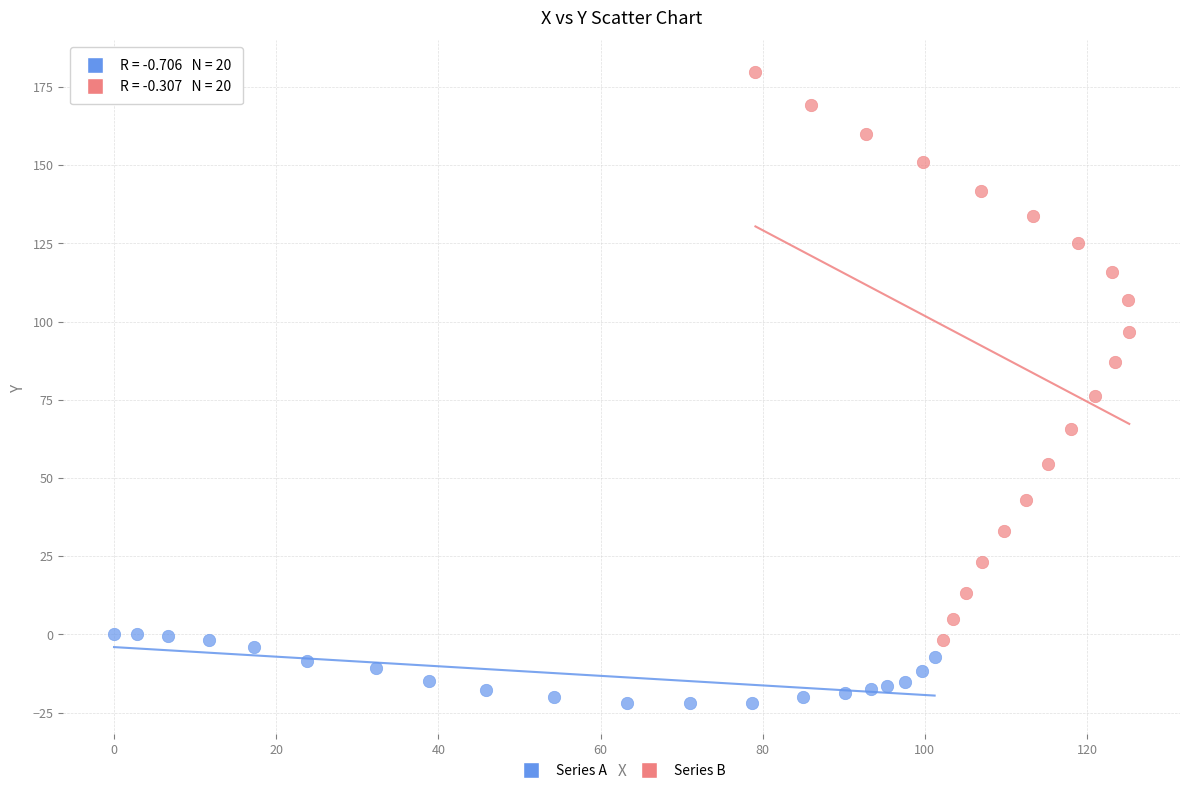

Which series has the widest spread of Y values?

Series B